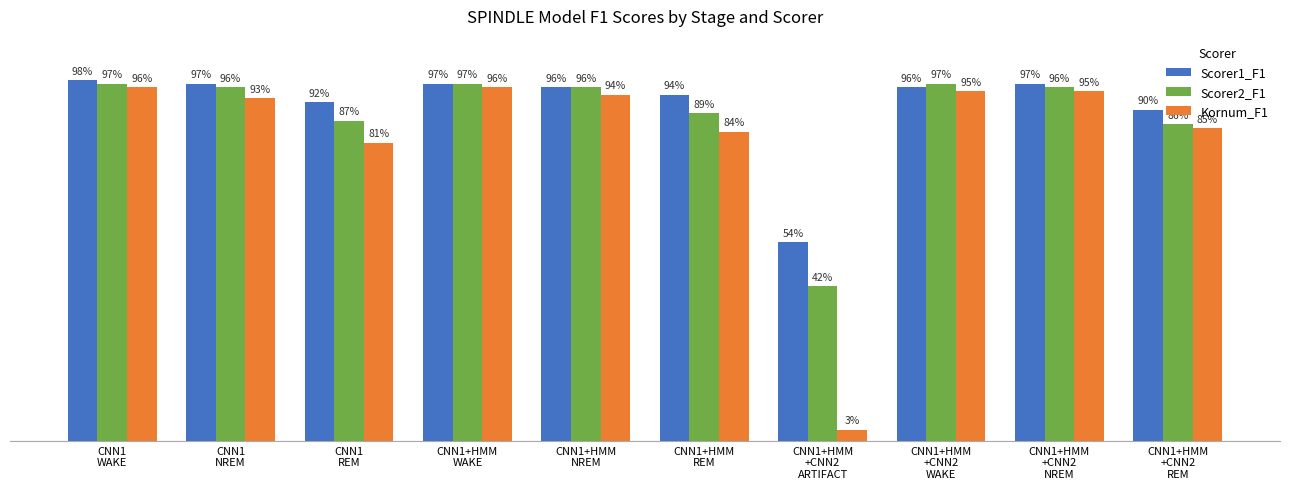

Which series has the largest total across all categories?

Scorer1_F1